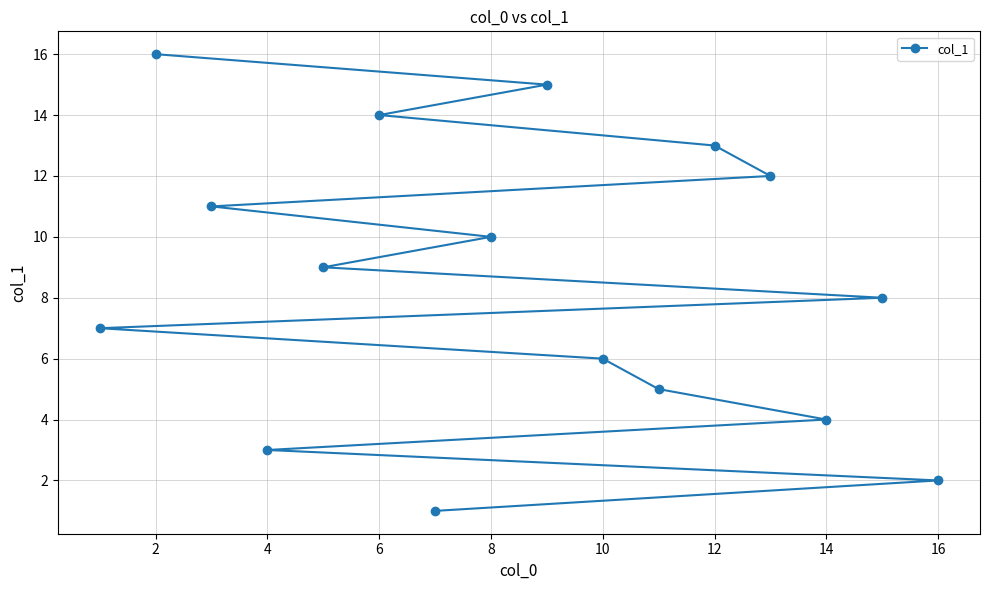

How many lines are shown in the chart?

1